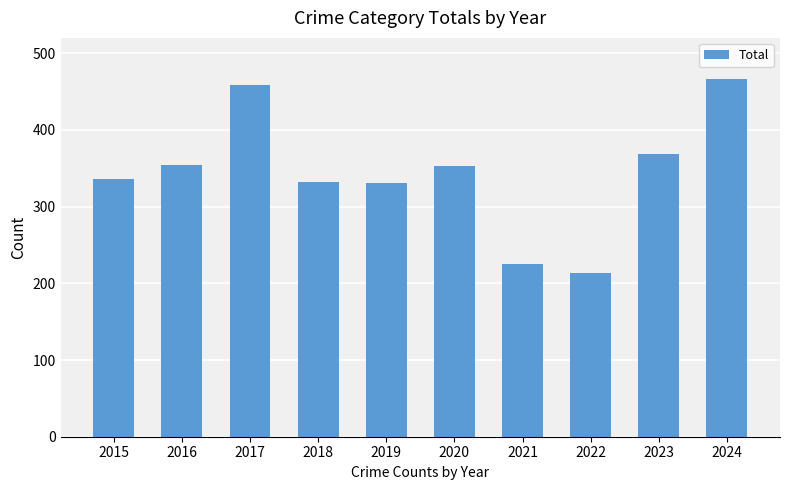

What is the sum of all values?

3437